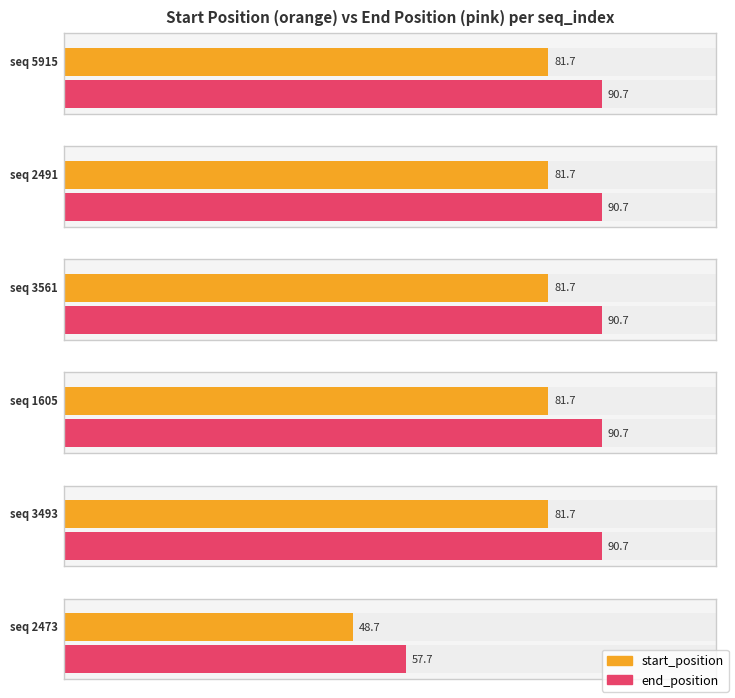

Which series has the largest total across all categories?

end_position